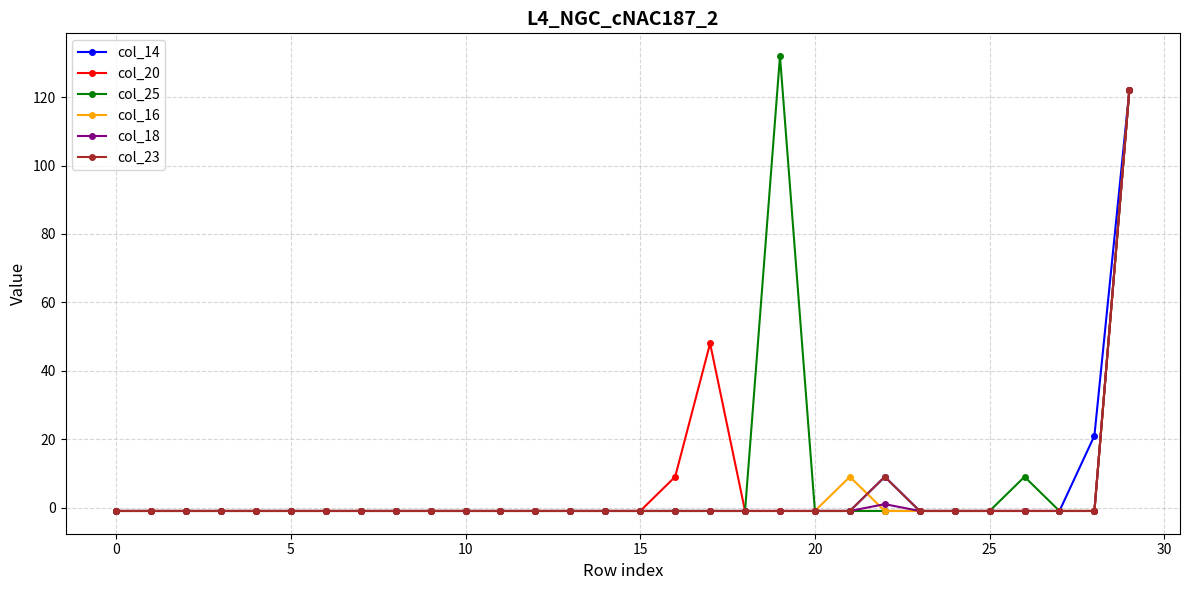

True or false: col_25 has more than 1 interior local peaks.

True